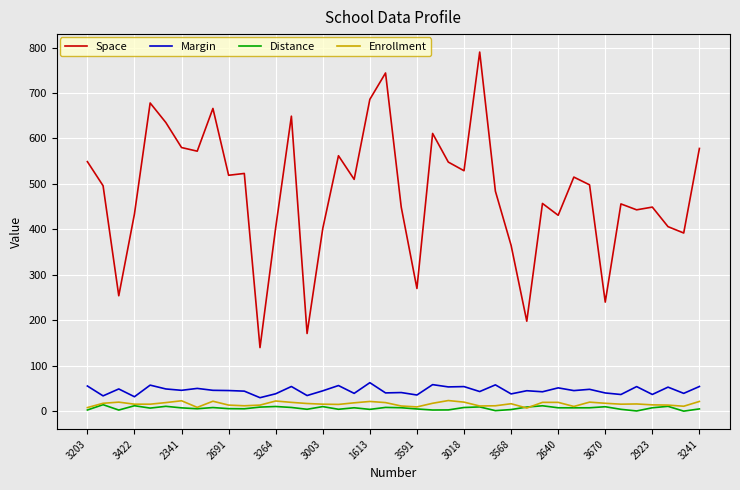

Is this an area chart (filled region under the line)?

No